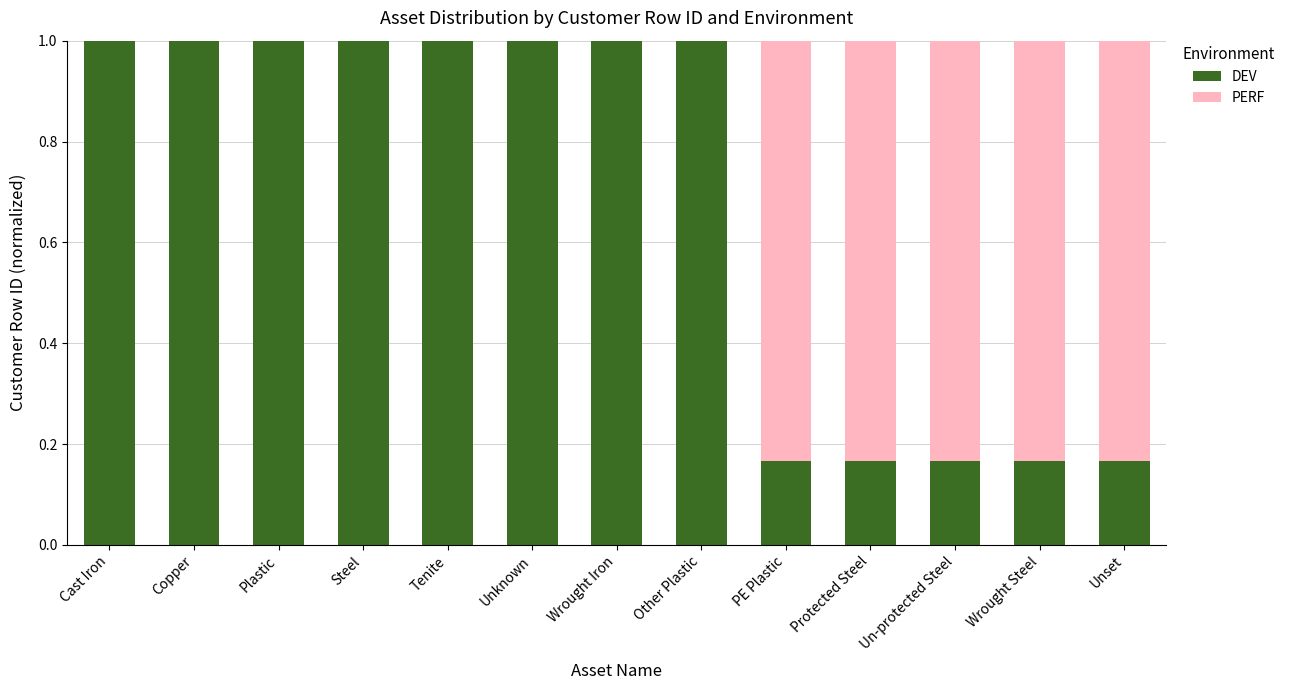

What is the sum of the DEV values at Cast Iron and Unknown?

2.0